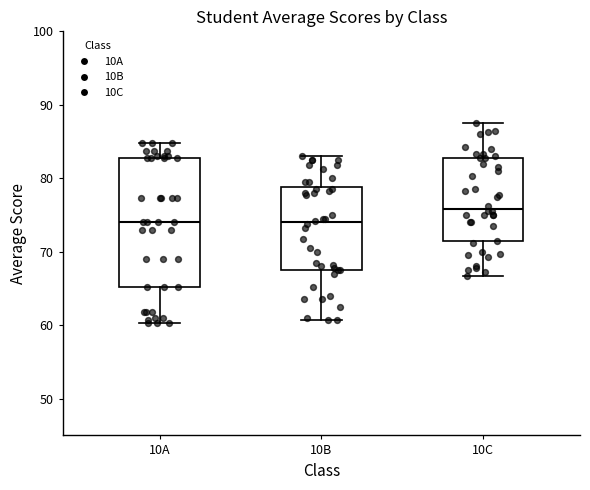

Reading left to right, read every box against the y-axis: the position of its median line, the range the box covers, and the ends of its whiskers. The values are not printed on the chart, so give them approximately, as read against the axis.

10A: median 74, box 65 to 83, whiskers 60 to 85
10B: median 74, box 68 to 79, whiskers 61 to 83
10C: median 76, box 71 to 83, whiskers 67 to 88